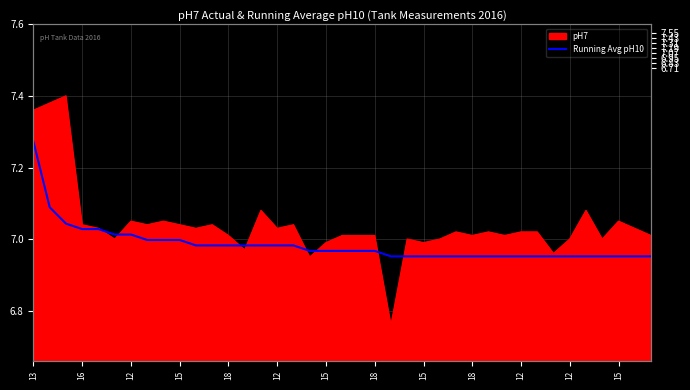

What is the sum of all values?

272.4